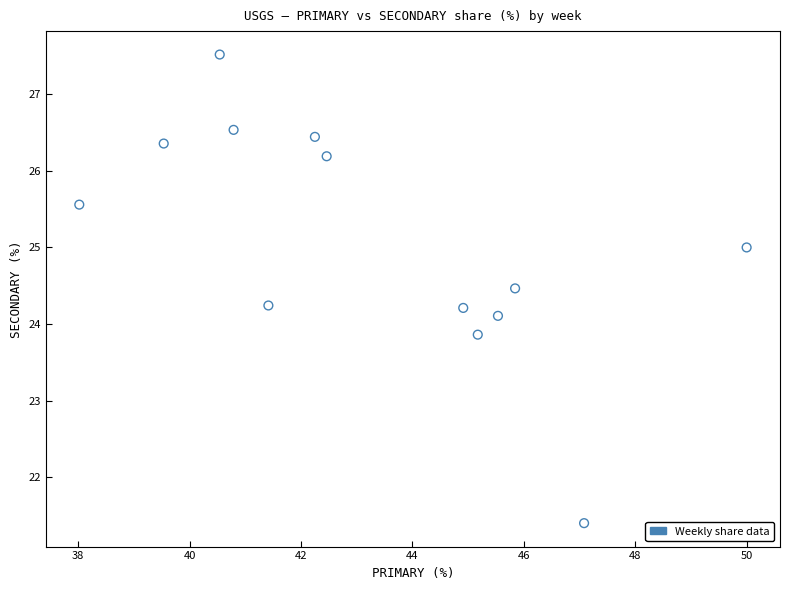

What is the range of Y values (max minus min)?

6.1